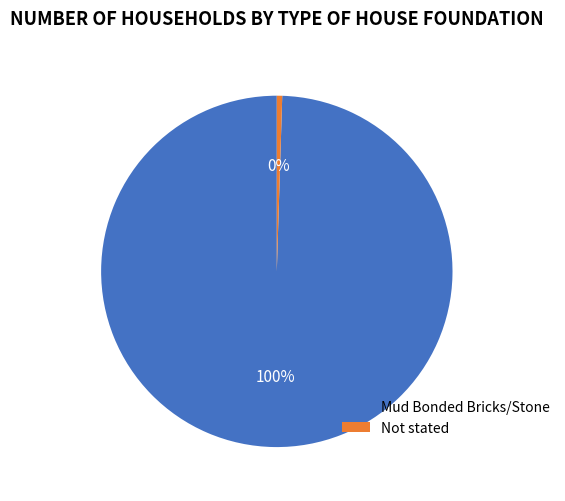

Approximately how many times larger is the value at Mud Bonded Bricks/Stone compared to Not stated?

201.6